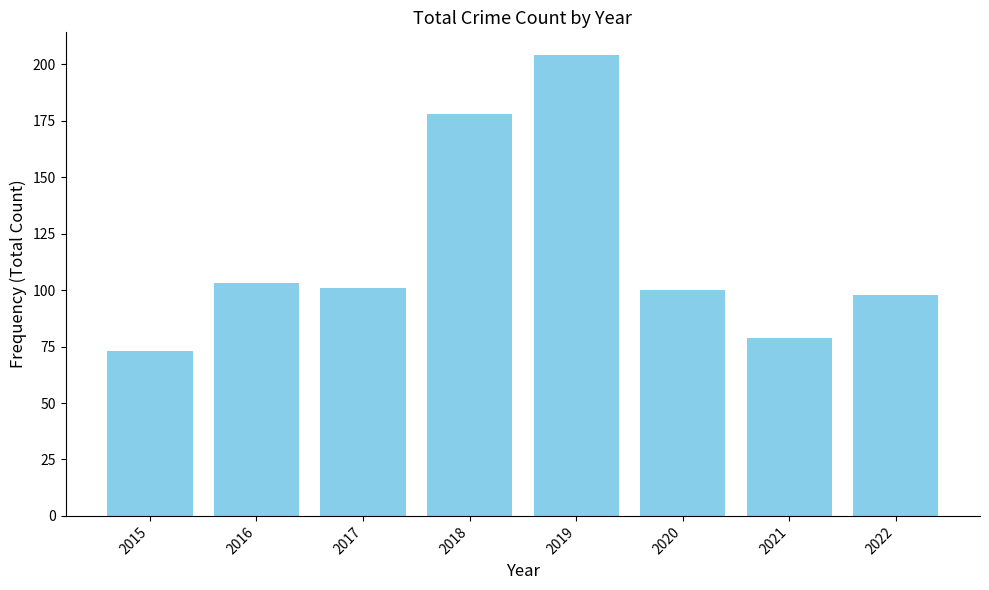

What is the minimum value shown in the chart?

73